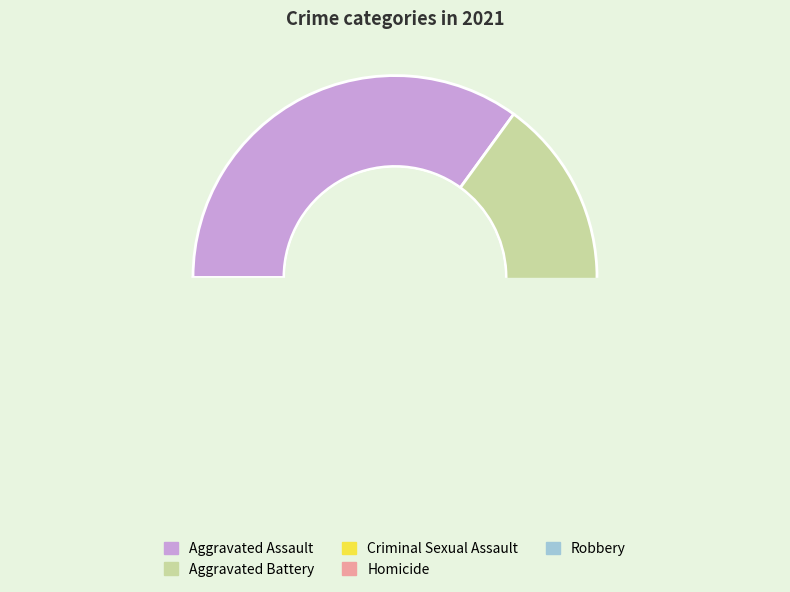

What is the largest slice in the pie chart?

Aggravated Assault